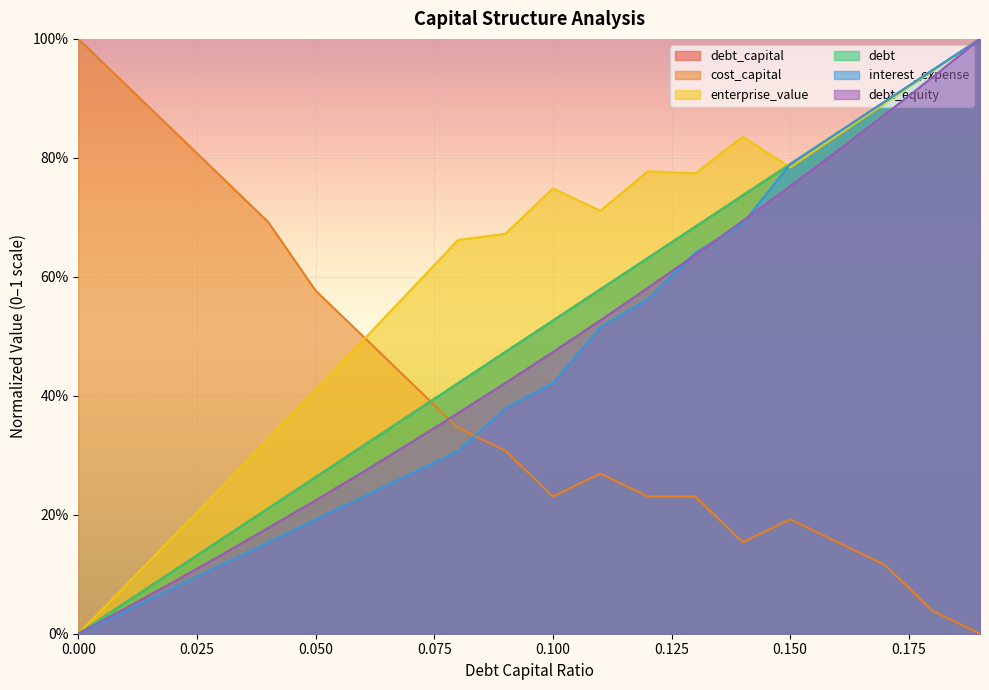

Rank the categories by debt value from highest to lowest.

0.19, 0.18, 0.17, 0.16, 0.15, 0.14, 0.13, 0.12, 0.11, 0.1, 0.09, 0.08, 0.07, 0.06, 0.05, 0.04, 0.03, 0.02, 0.01, 0.0